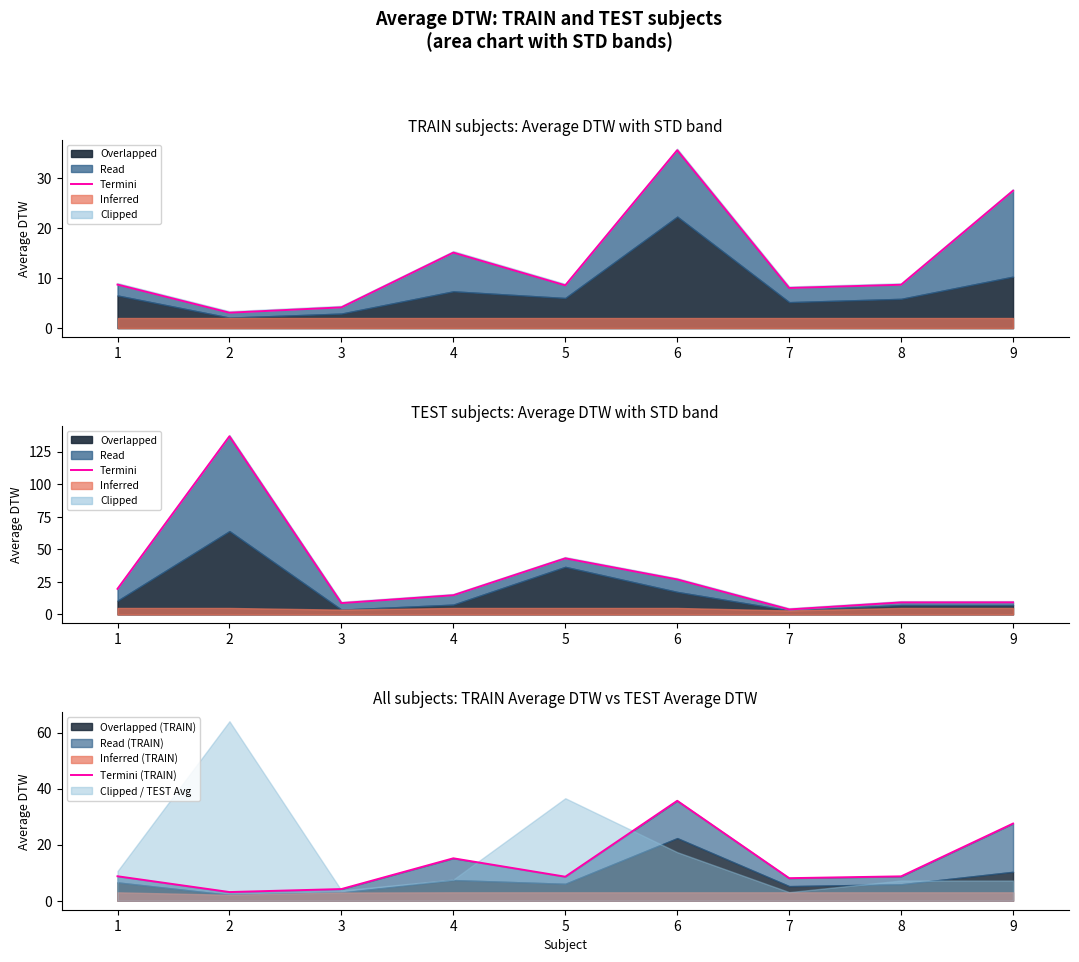

Which series ends up on top after the final intersection of Termini (TRAIN) and Termini?

Termini (TRAIN)